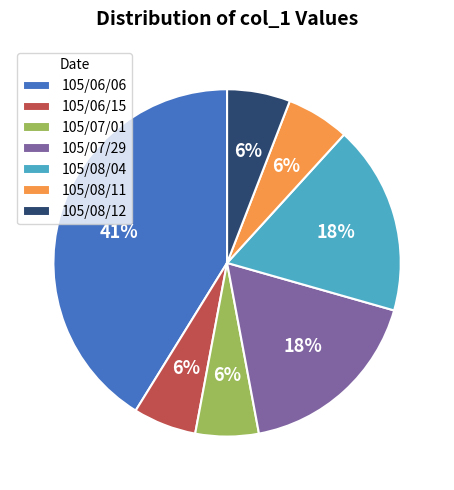

To the nearest percent, what percentage of the pie is 105/06/06?

41%